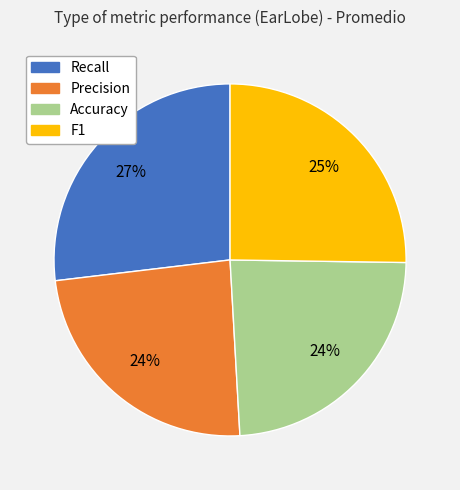

Is the sum of Recall and F1 greater than half?

Yes